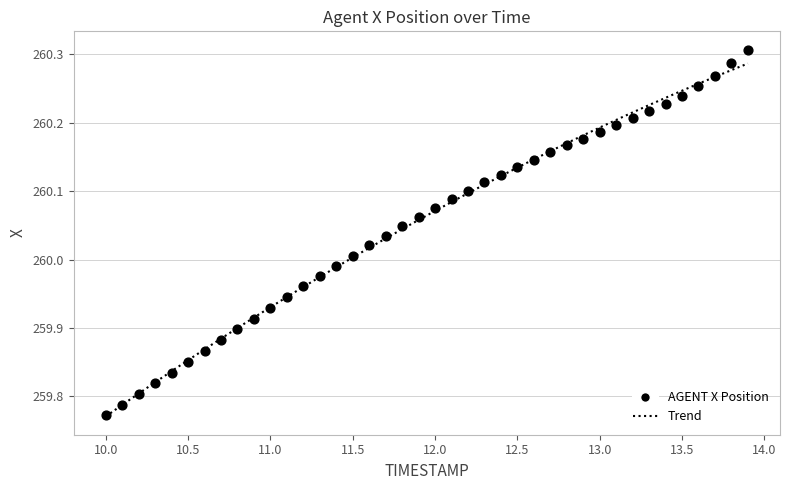

What is the range of X values (max minus min)?

3.9